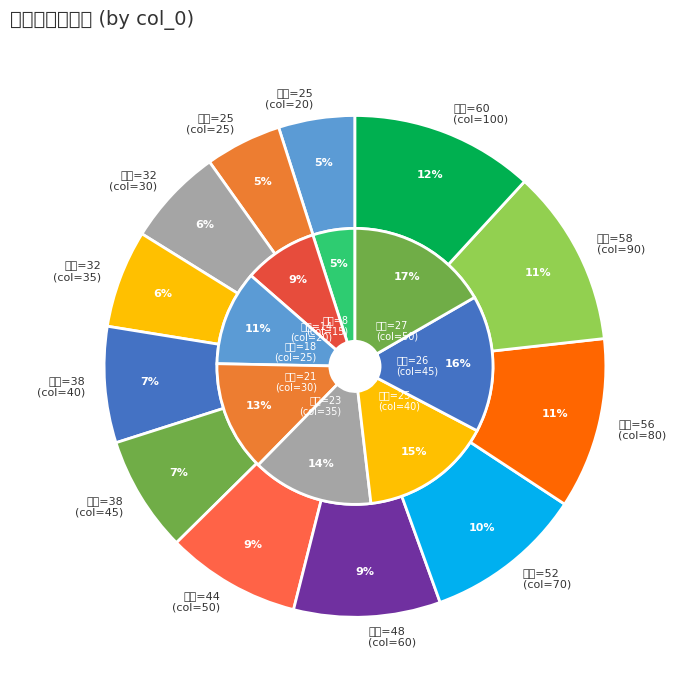

To the nearest percent, what percentage of the pie is 3?

4%